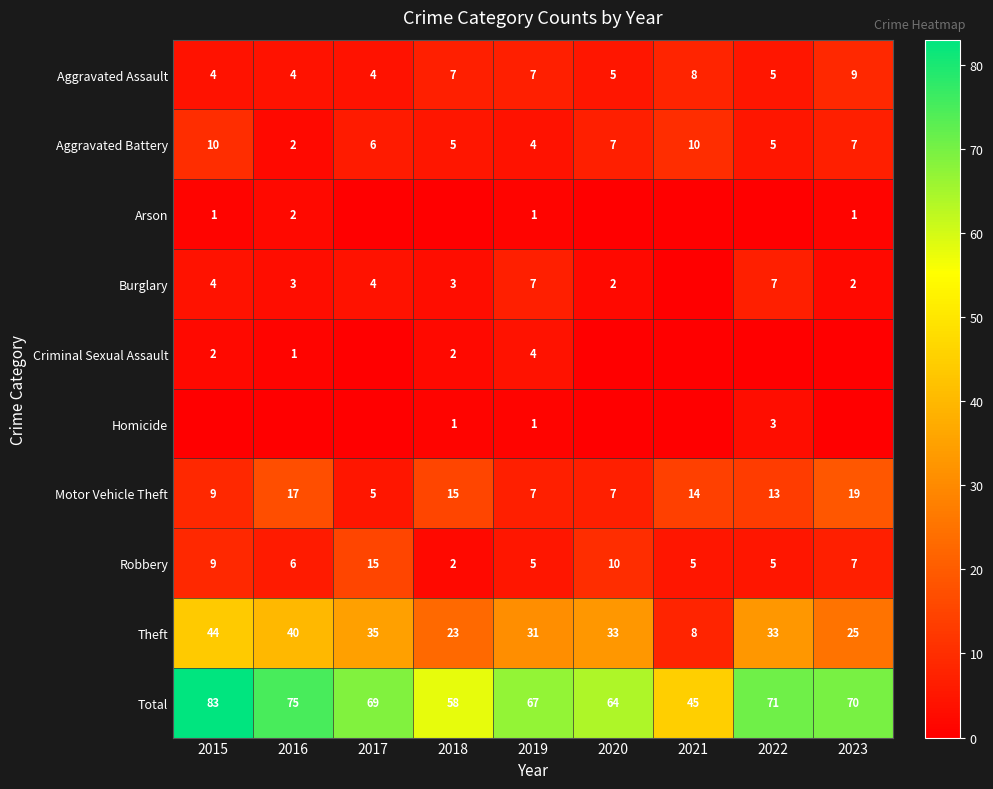

At how many categories does at least one series exceed 17?

9